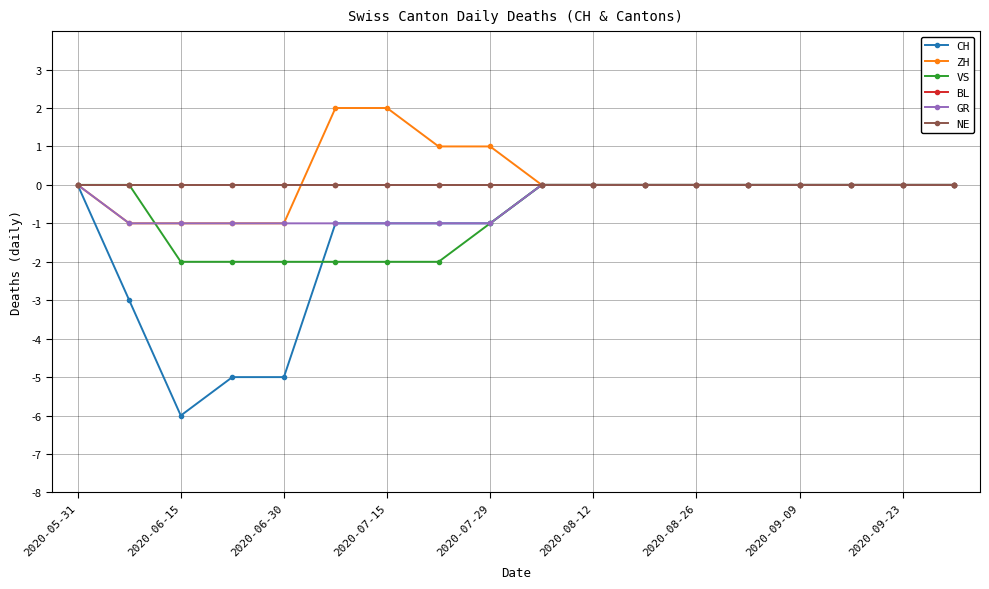

What is the greatest value displayed?

2